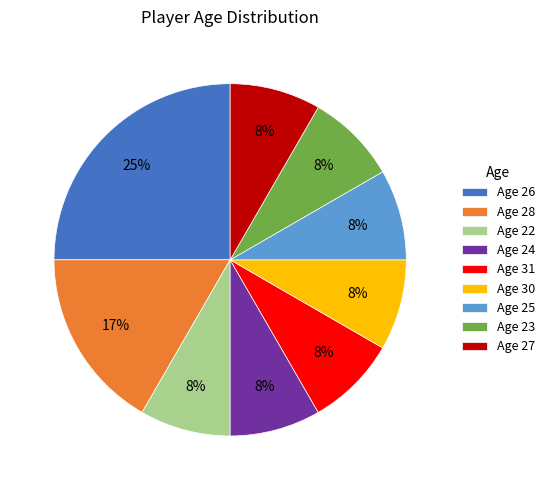

Does Age 28 represent more than half of the total?

No